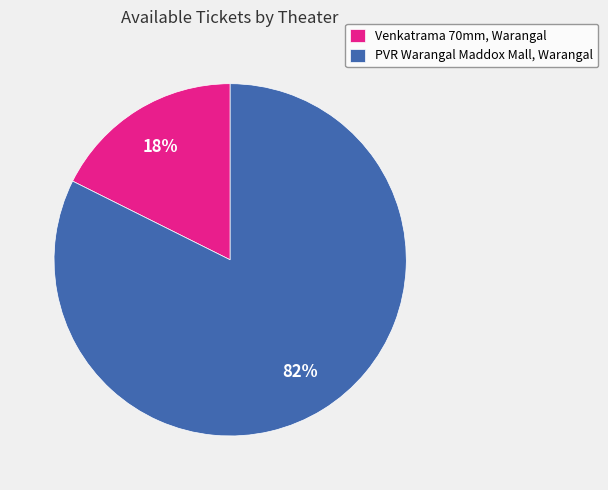

What is the largest slice in the pie chart?

PVR Warangal Maddox Mall, Warangal